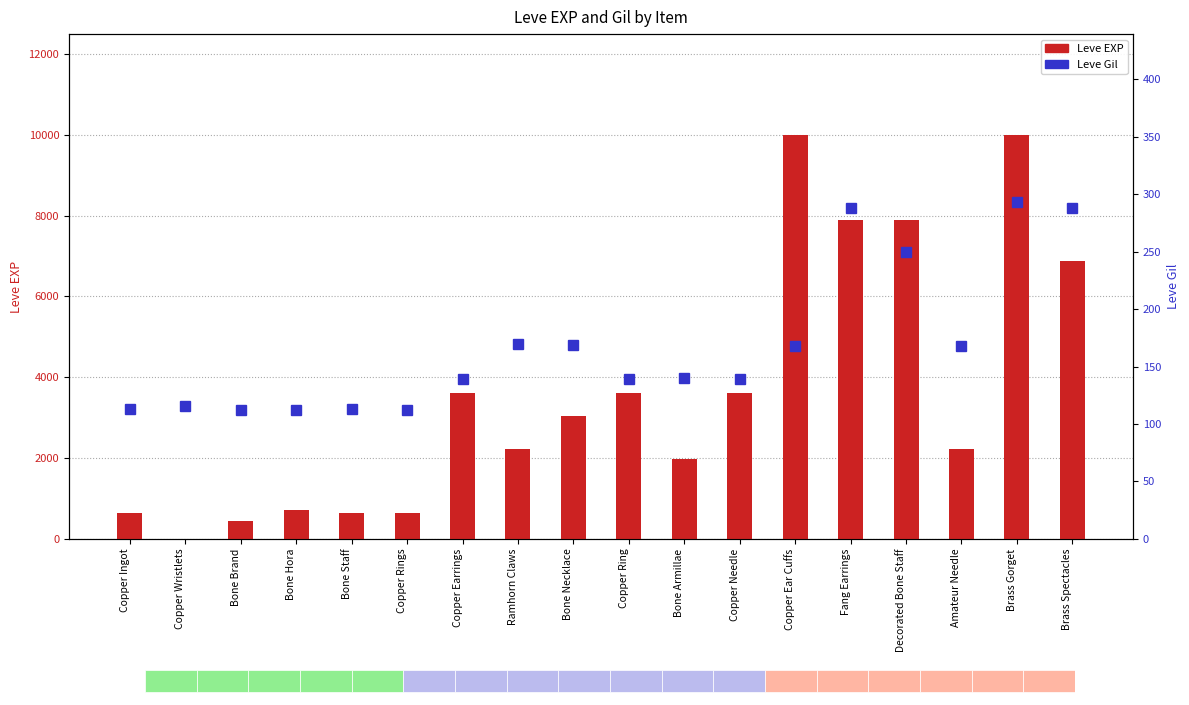

What are all the series names shown in the legend?

Leve EXP, Leve Gil